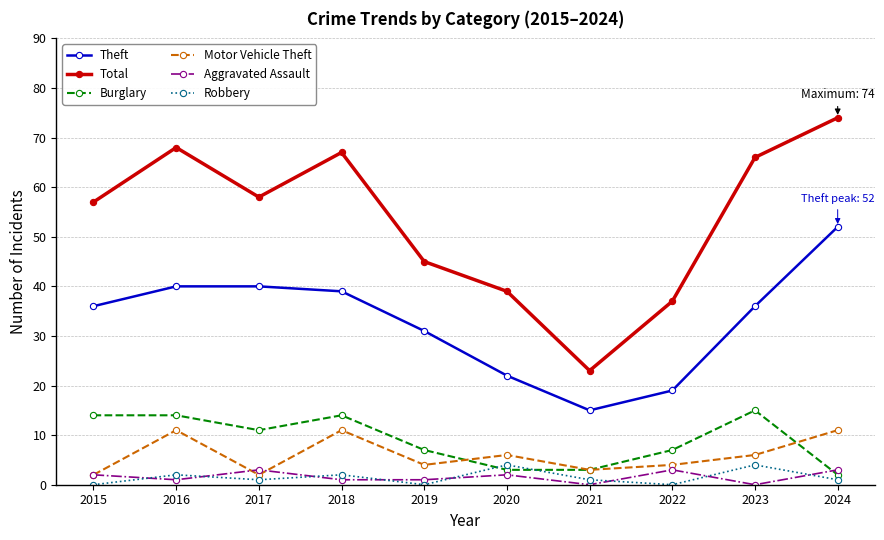

What is the value of the Theft point at the 7th from the left?

15